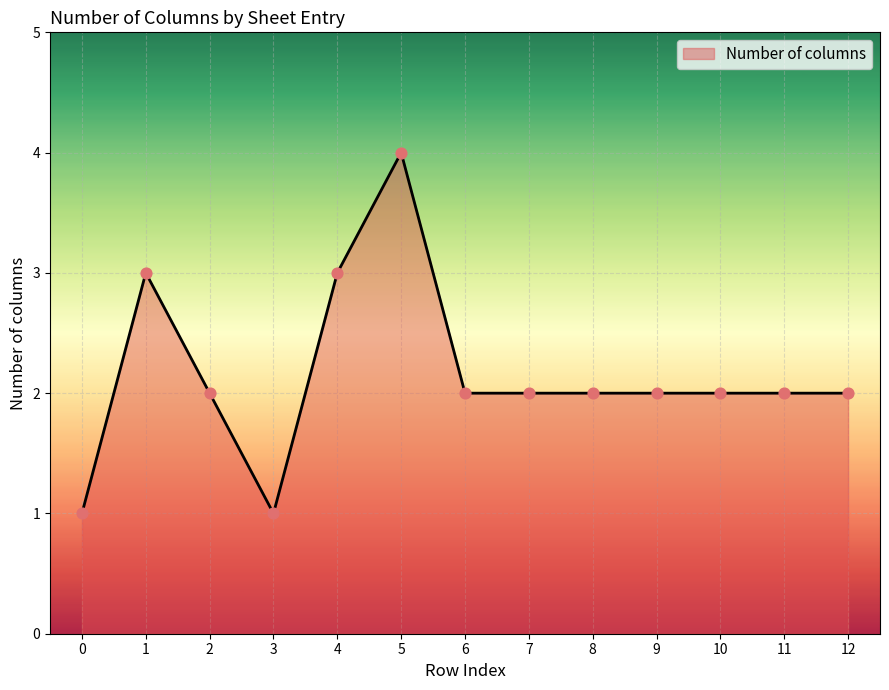

Between 9 and 4, which is larger?

4